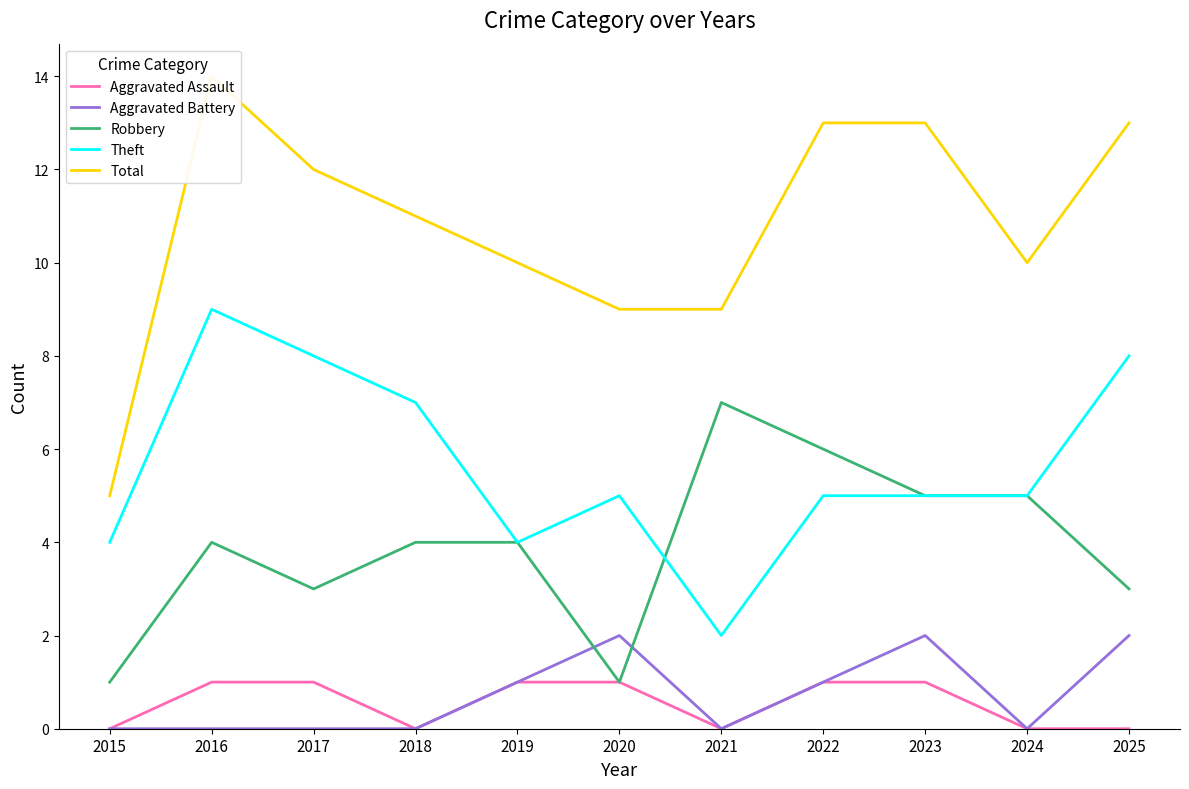

Between 2016 and 2019, which series saw the biggest shift?

Theft